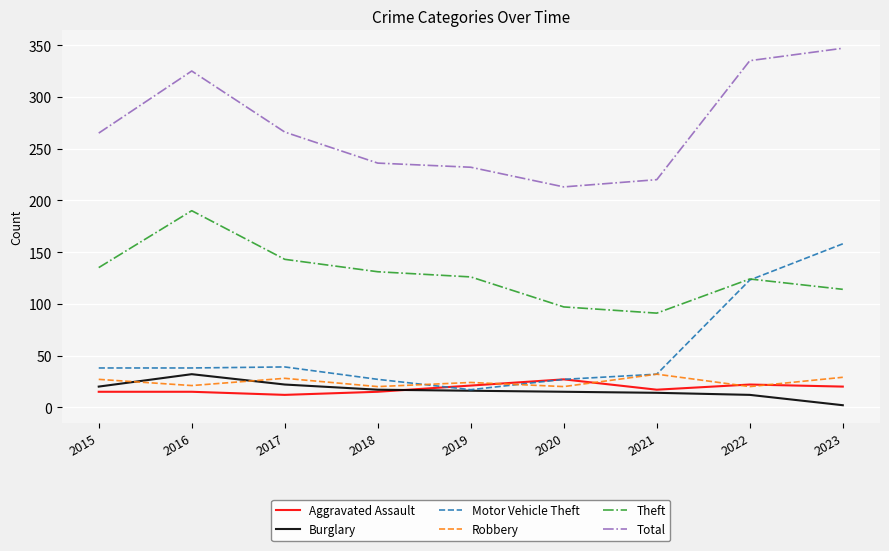

True or false: Total and Aggravated Assault cross at least once.

False